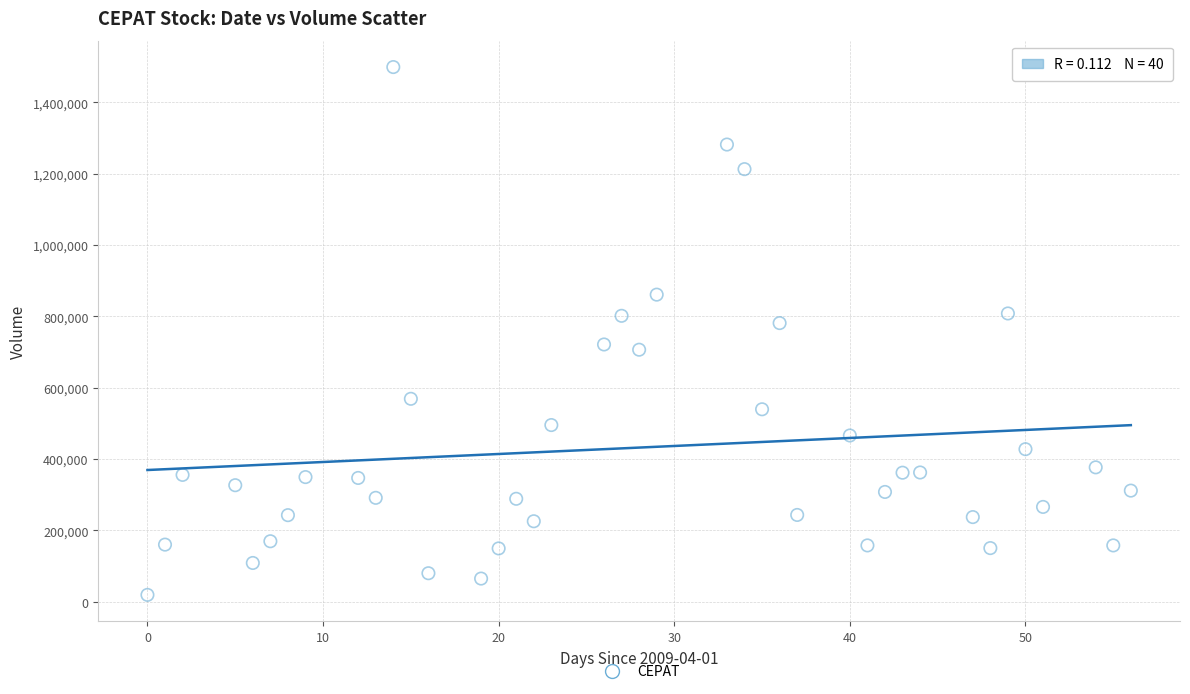

What is the range of X values (max minus min)?

56